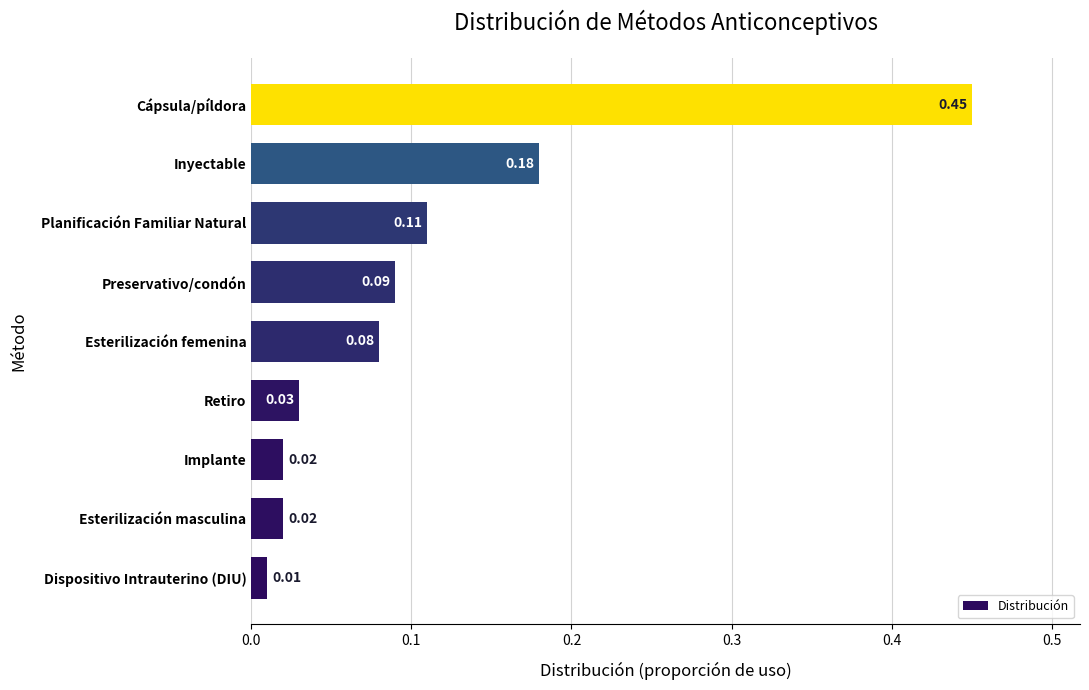

Between Retiro and Preservativo/condón, which is larger?

Preservativo/condón